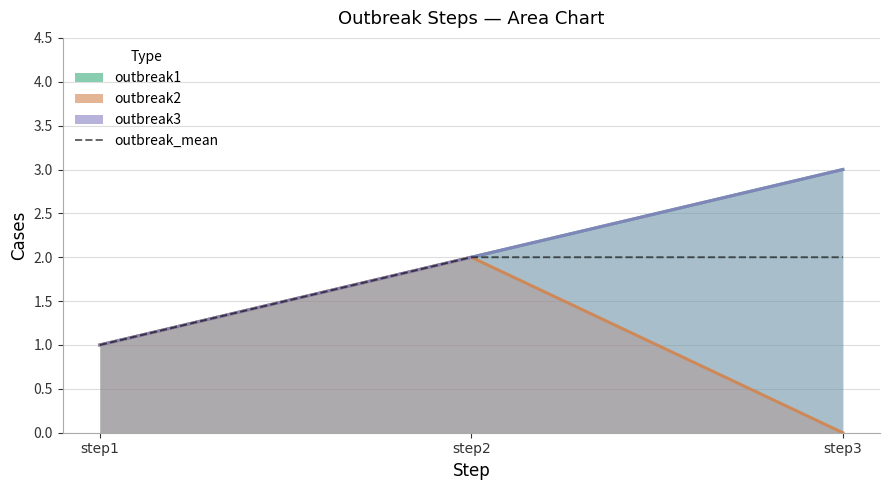

Does the chart have visible grid lines?

Yes